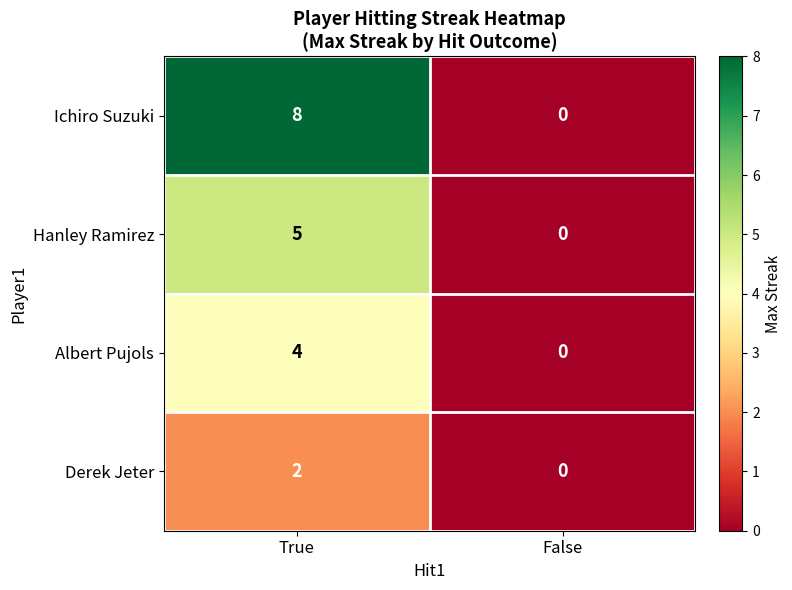

At how many categories does at least one series exceed 7?

1